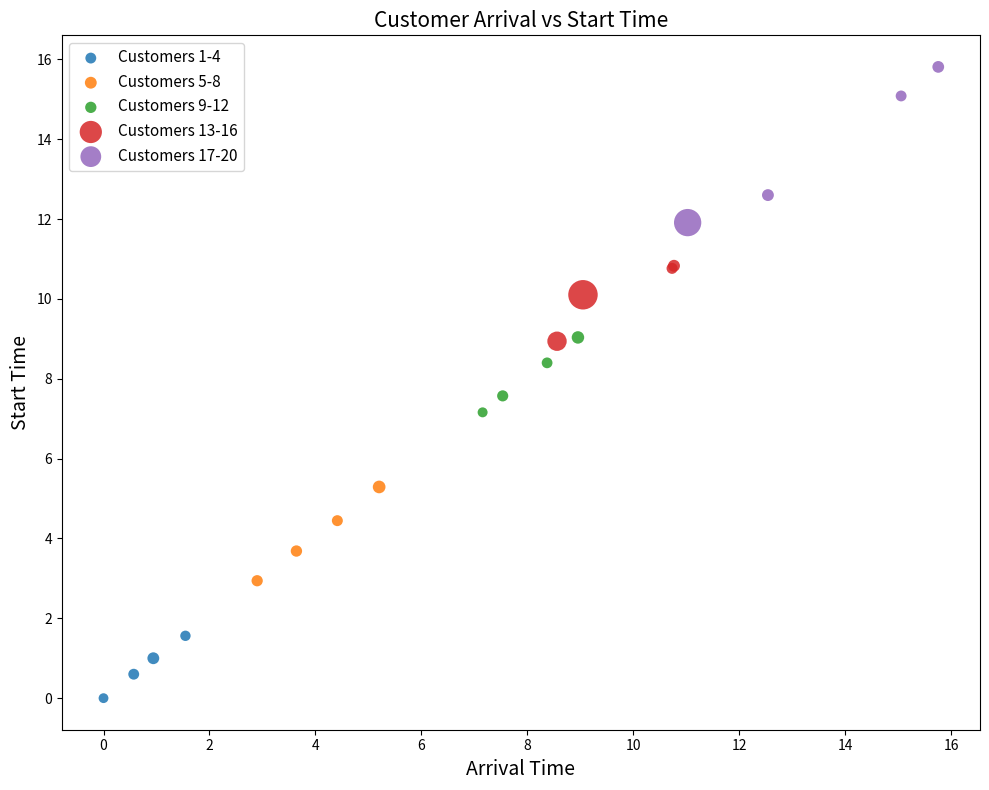

Which series contains the highest Y value?

Customers 17-20